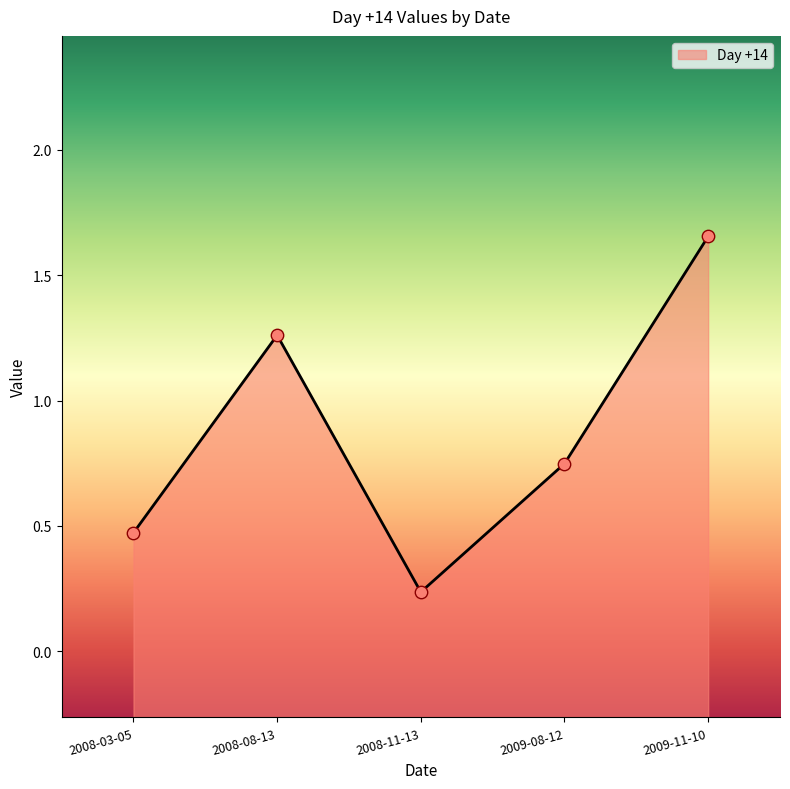

What is the change in value from 2008-03-05 to 2009-08-12?

+0.3